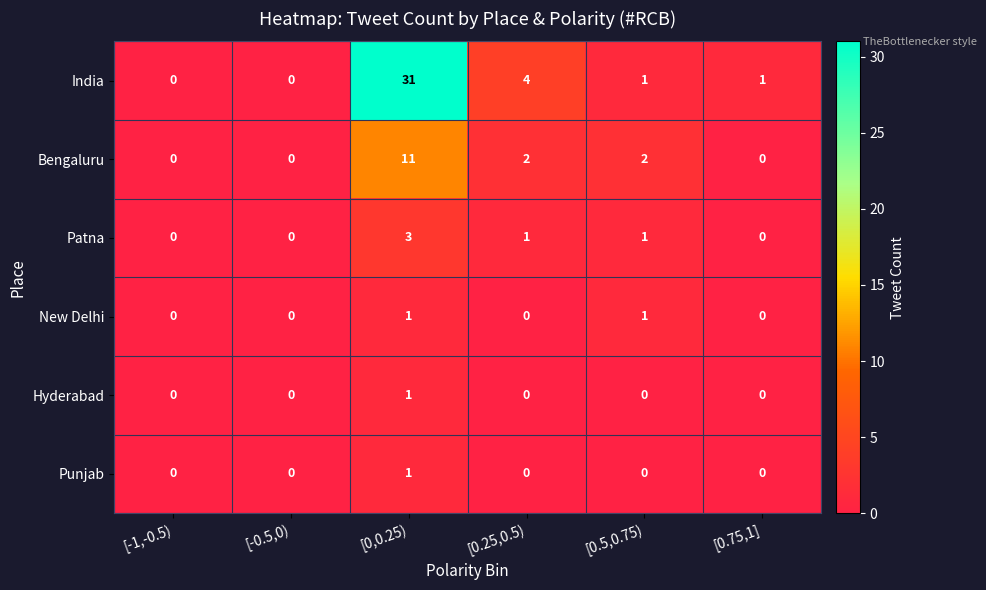

What is the difference between the maximum and minimum values in the Patna series?

3